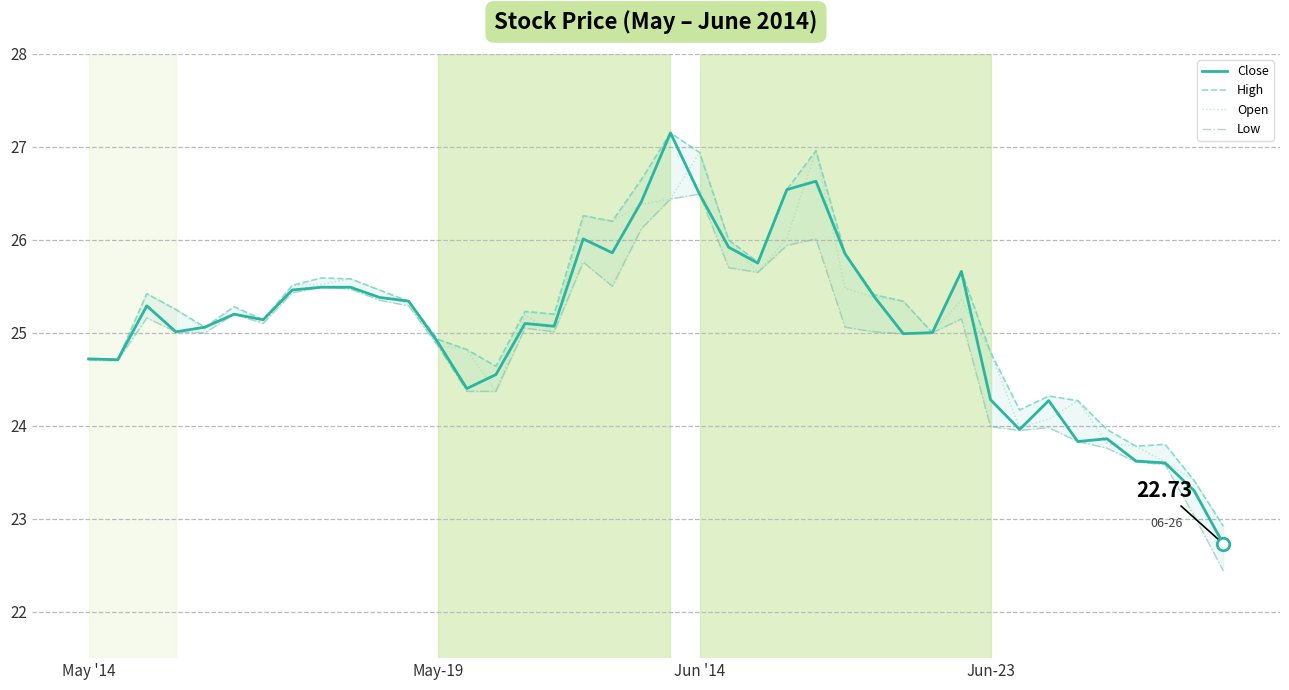

What is the difference between the second highest and second lowest values in the Low series?

3.4